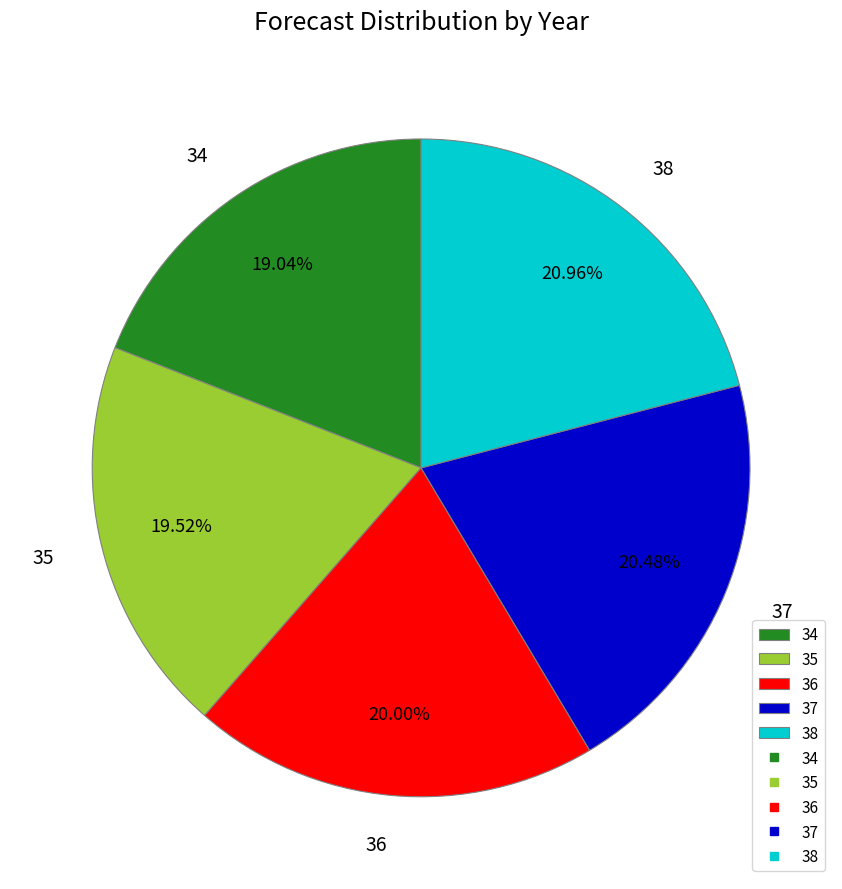

What is the ratio of the value at 35 to the value at 38?

0.9